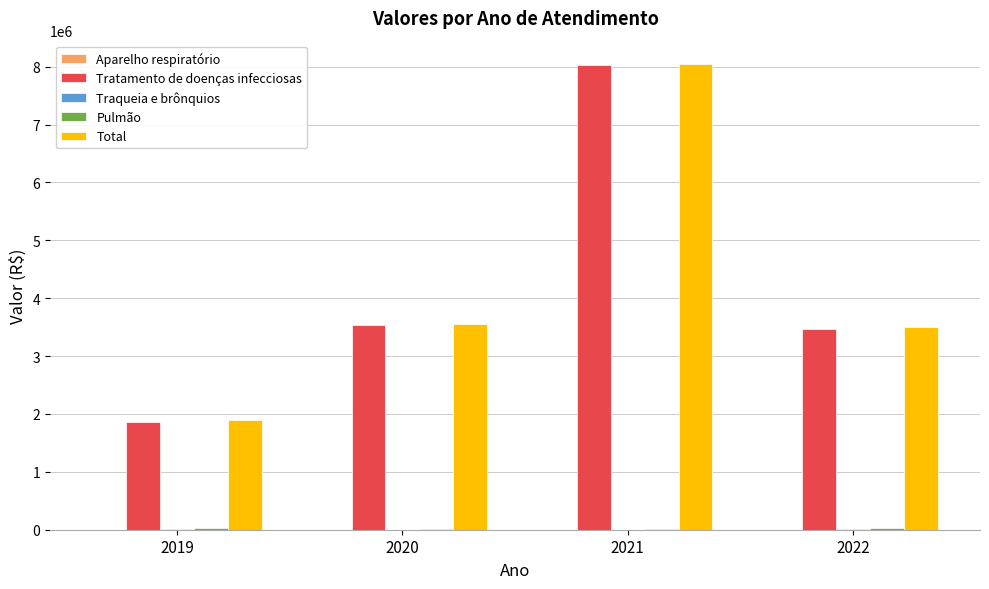

Which series changed the most between 2021 and 2022?

Tratamento de doenças infecciosas